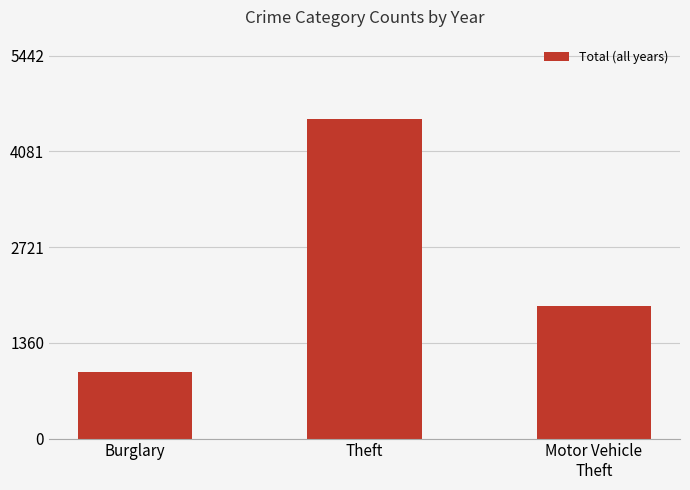

At which category does the chart reach its peak across all series?

Theft